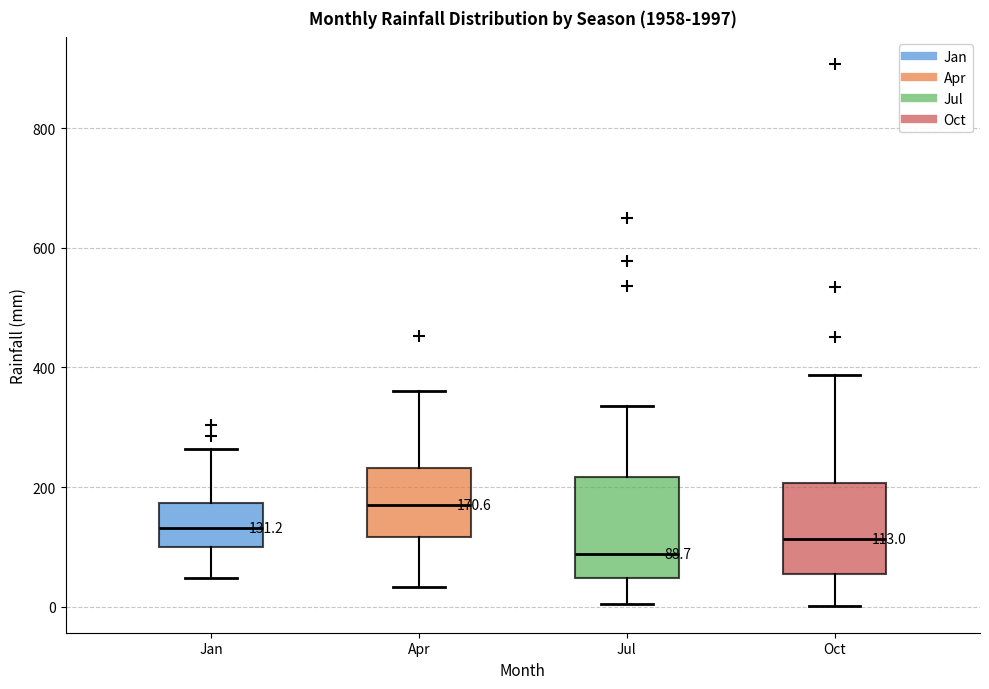

Which box has the highest median line?

Apr